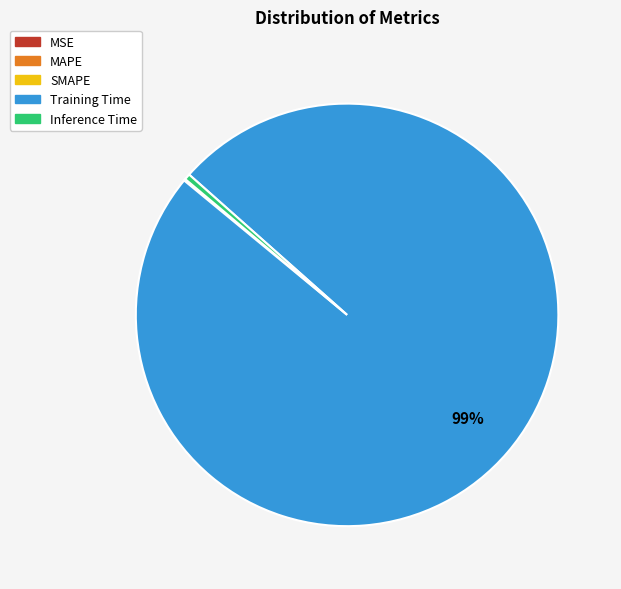

To the nearest percent, what is the average slice percentage?

20%